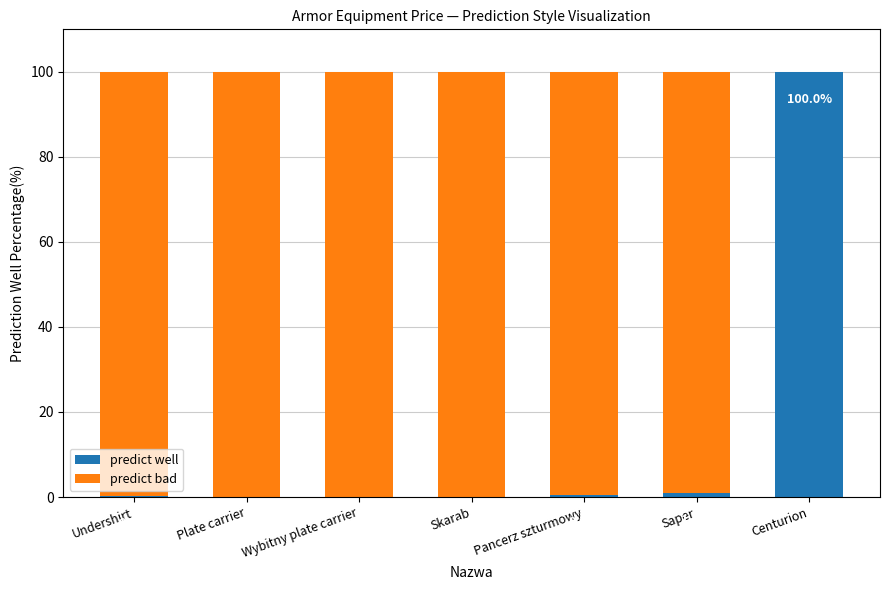

At which label does predict well reach its peak?

Centurion